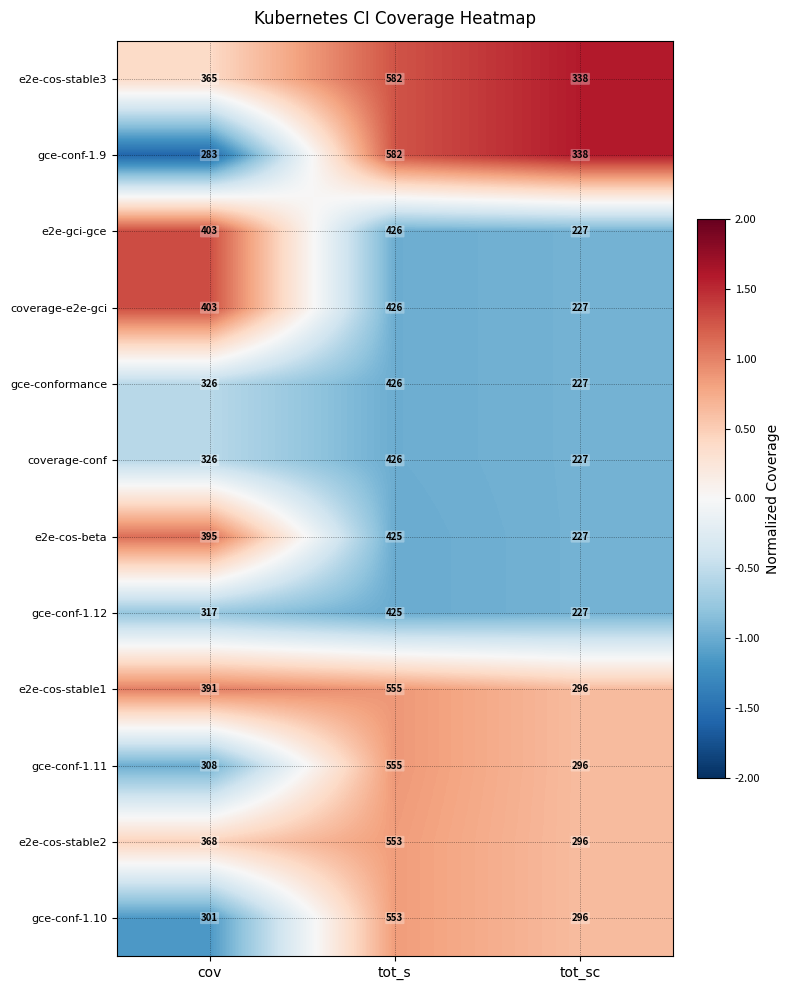

Which series has the largest total across all categories?

e2e-cos-stable3